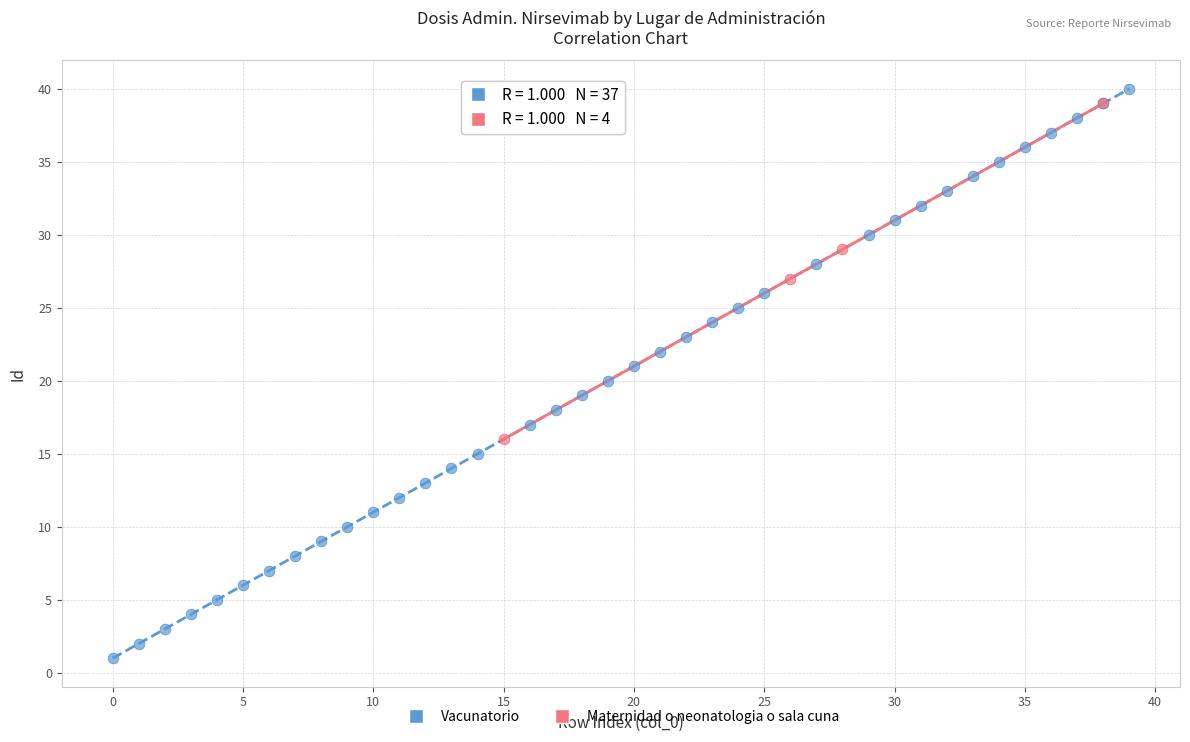

Which series has the widest spread of Y values?

Vacunatorio